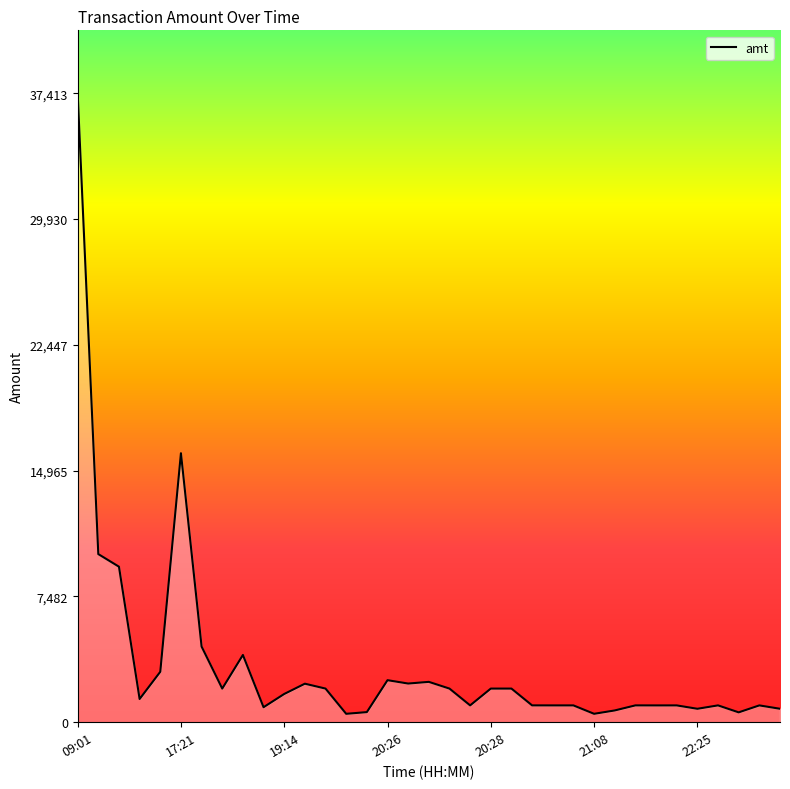

What is the difference between the maximum and minimum values?

36913.0